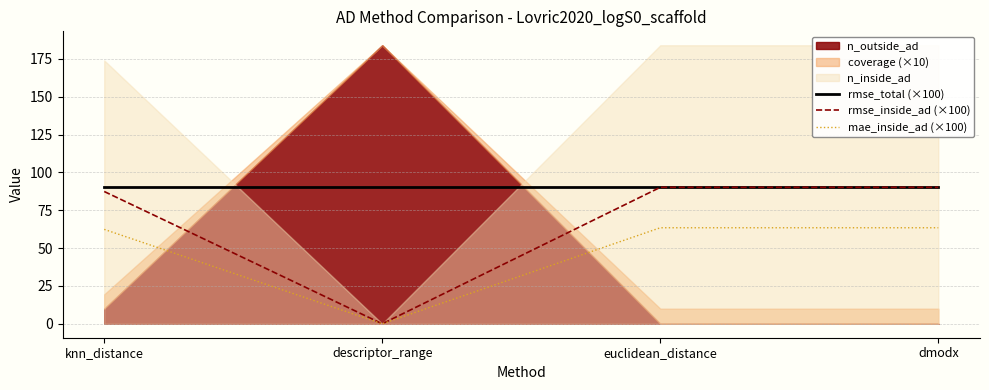

What is the label of the 3rd point from the left?

euclidean_distance